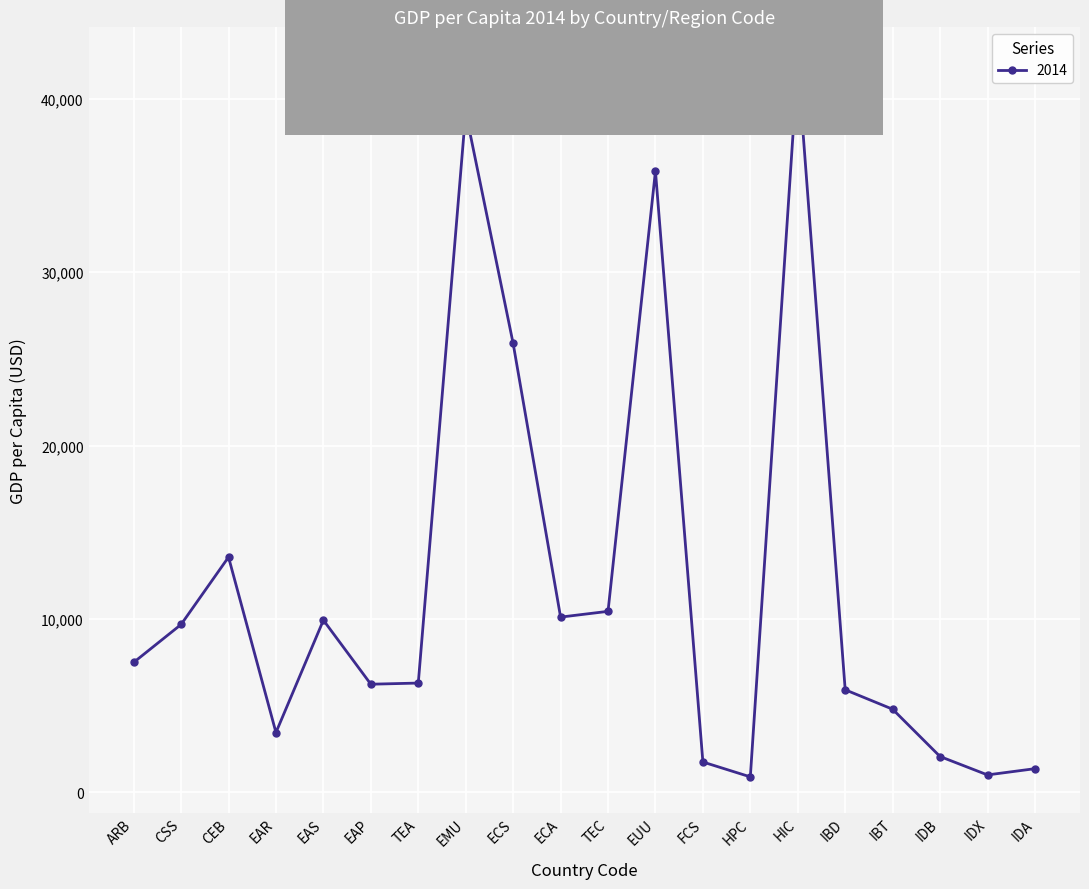

What is the ratio of the value at EUU to the value at IBD?

6.1